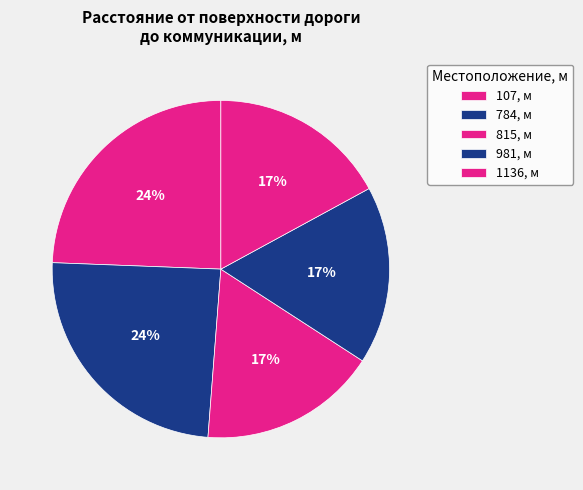

To the nearest percent, what is the difference between the largest and smallest slice percentages?

7%